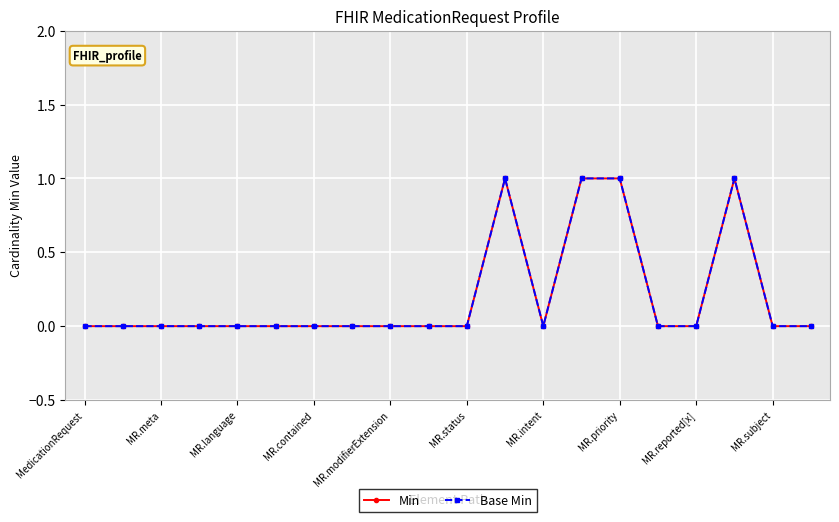

Does the chart display data point markers on the line(s)?

Yes